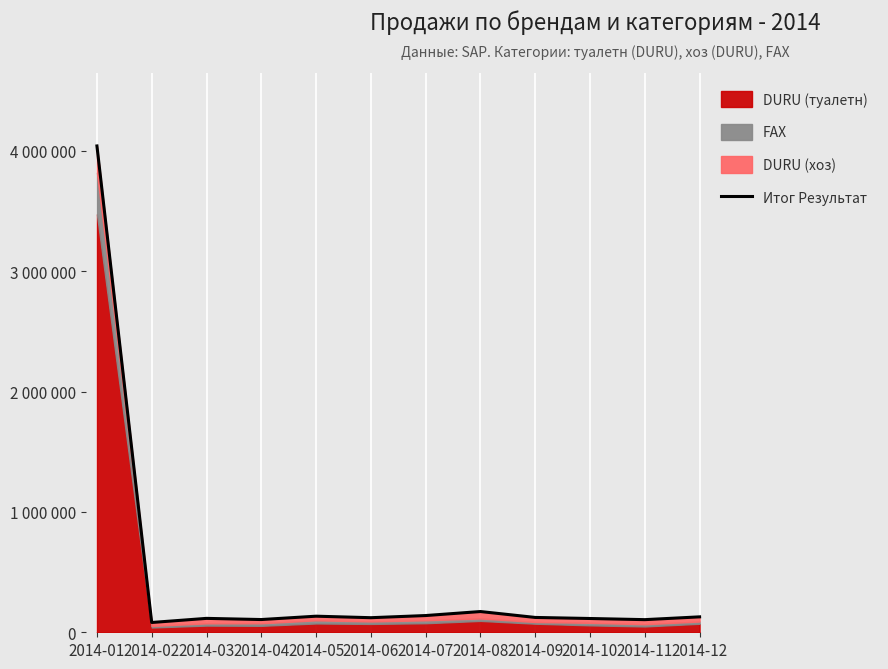

What is the sum of the values at 2014-04 and 2014-03?

221291